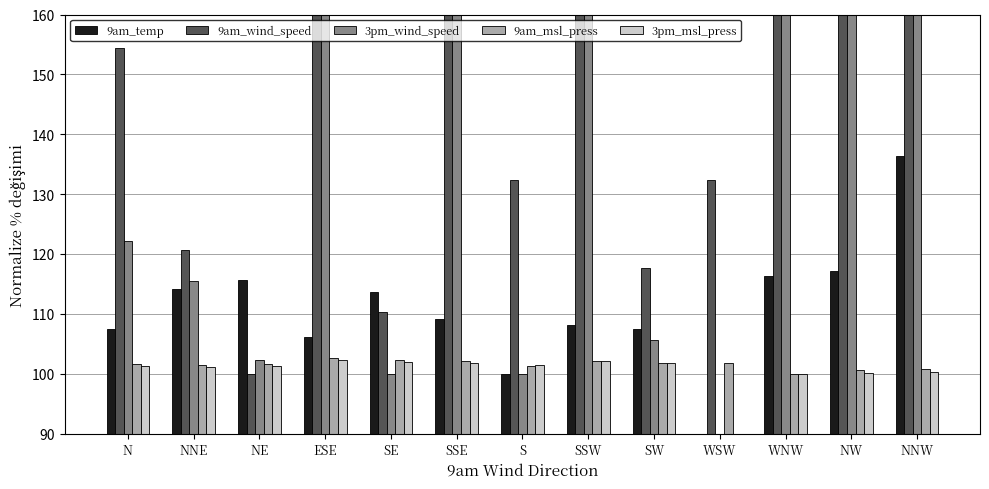

Which has a higher value, S or SSE?

SSE